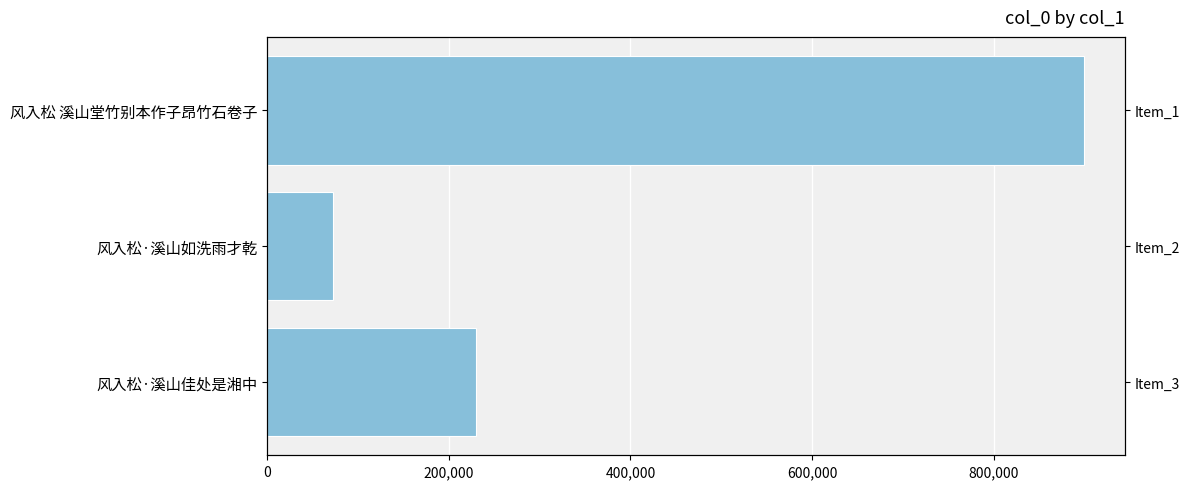

Read the value at 风入松·溪山如洗雨才乾, to the nearest 100.

72400